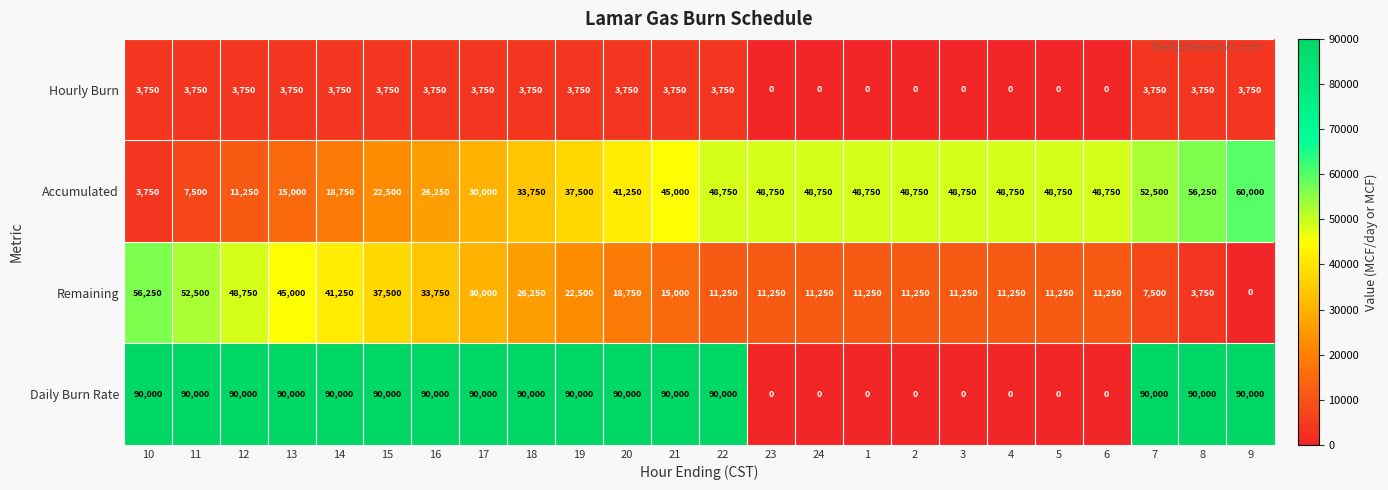

Which series has the largest total across all categories?

Daily Burn Rate